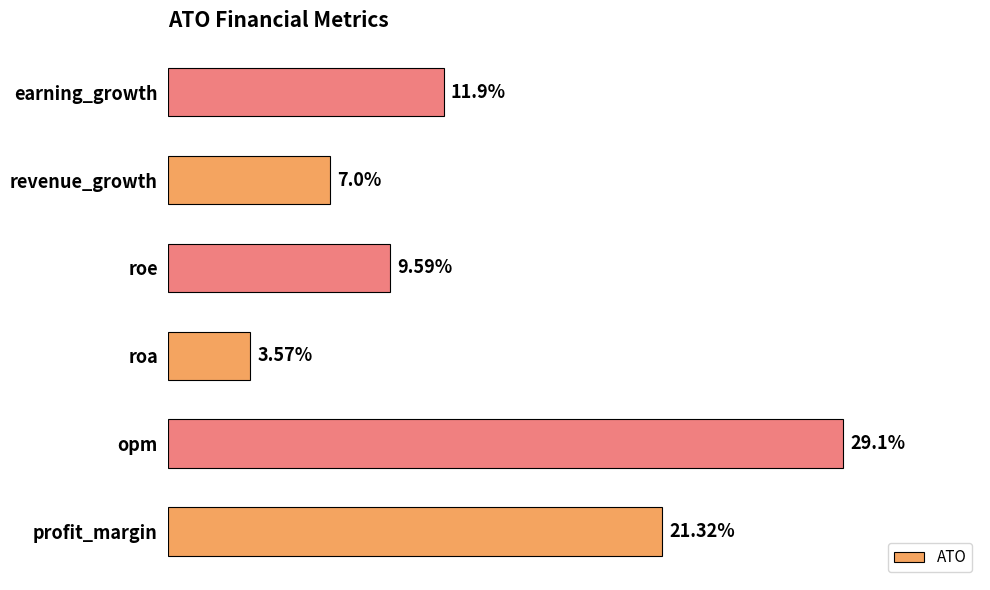

At which label is the value closest to 16?

earning_growth